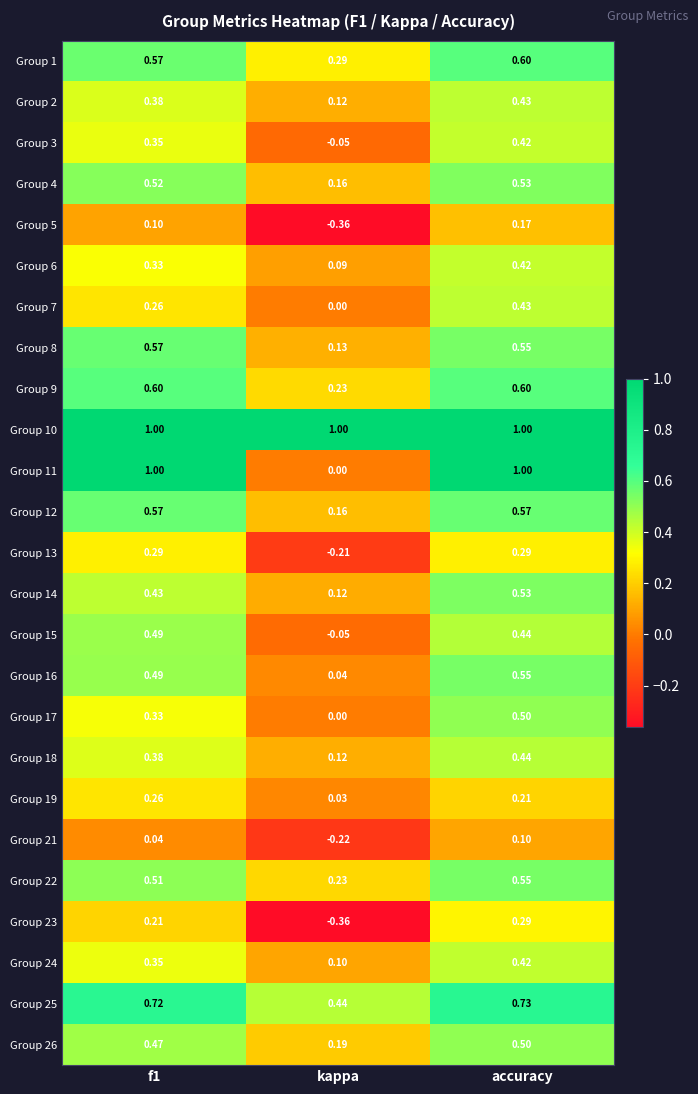

Which label corresponds to the smallest value in the chart?

kappa